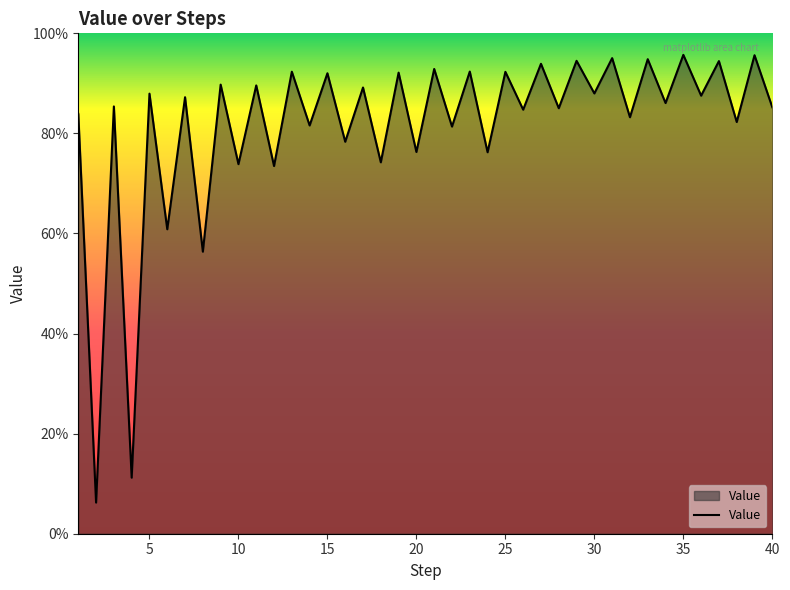

What is the greatest value displayed?

1.0